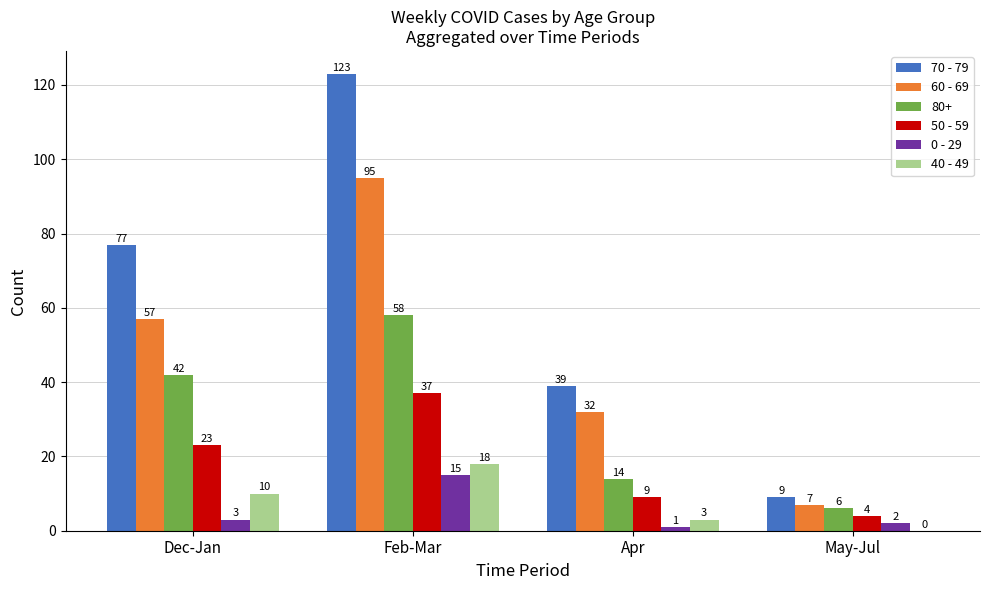

Is the value of 60 - 69 at Dec-Jan greater than the value of 0 - 29 at Dec-Jan?

Yes